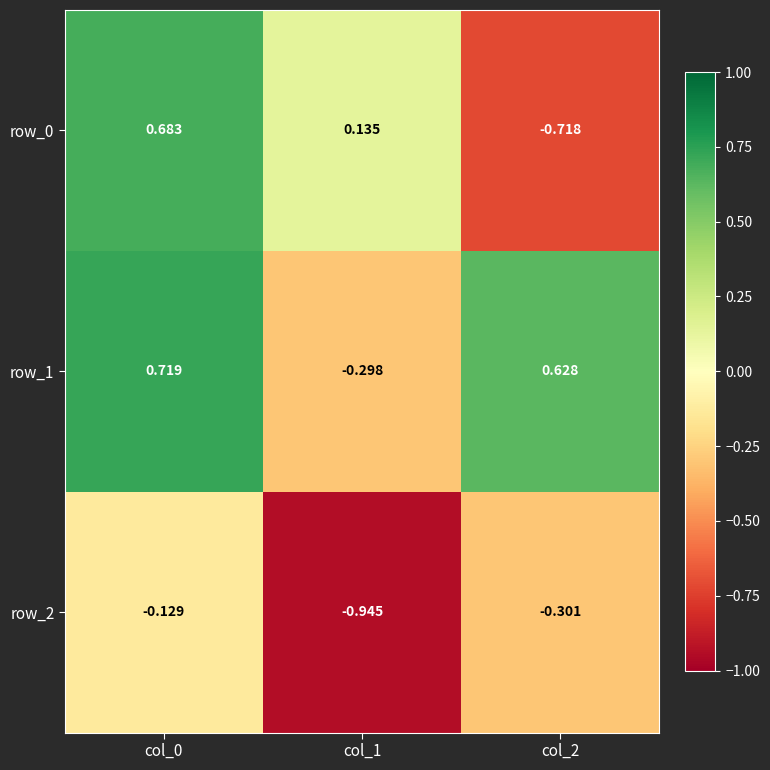

Count the number of categories in the chart.

3